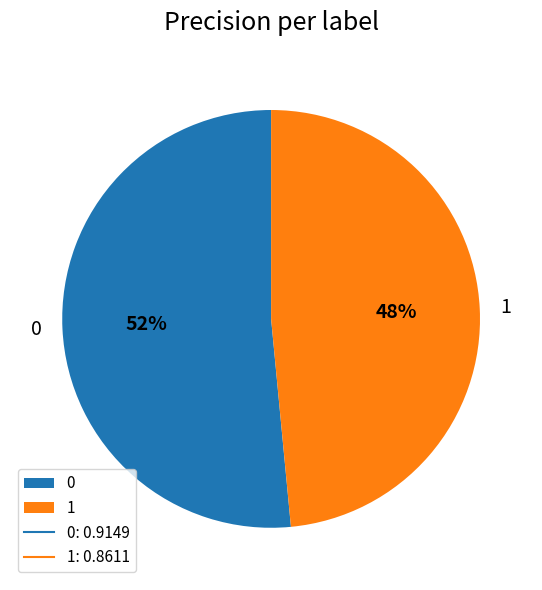

Which category has the smallest portion of the pie?

1